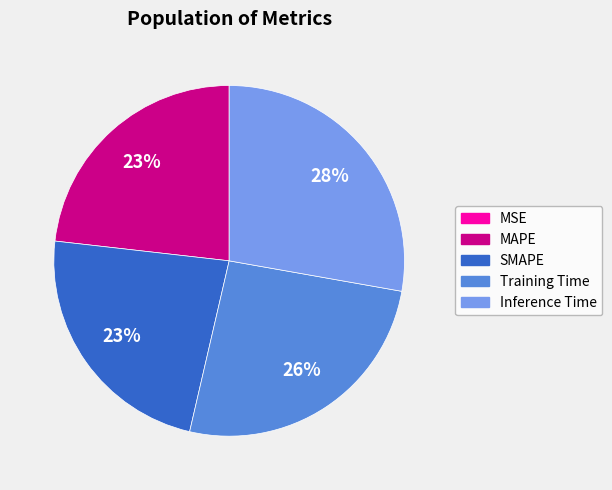

Is there a majority slice in this chart?

No